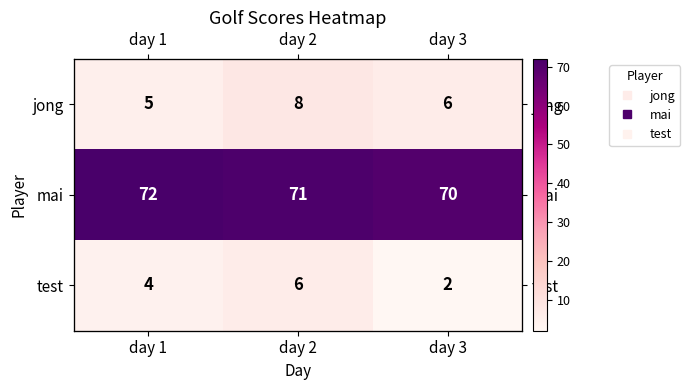

What is the minimum value shown in the chart?

2